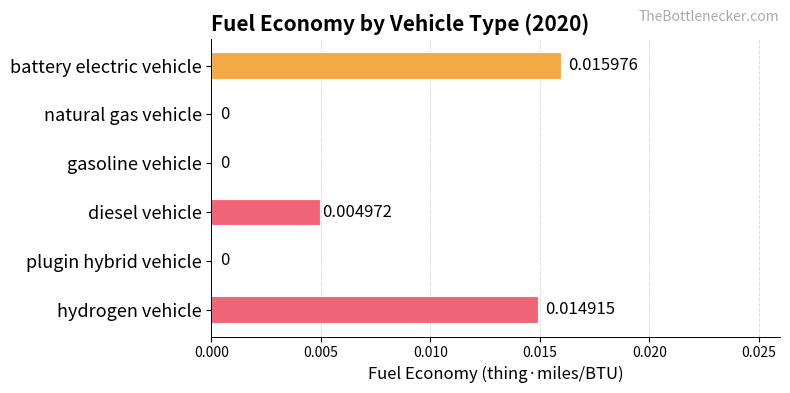

Are the bars grouped side by side (vs. stacked)?

No